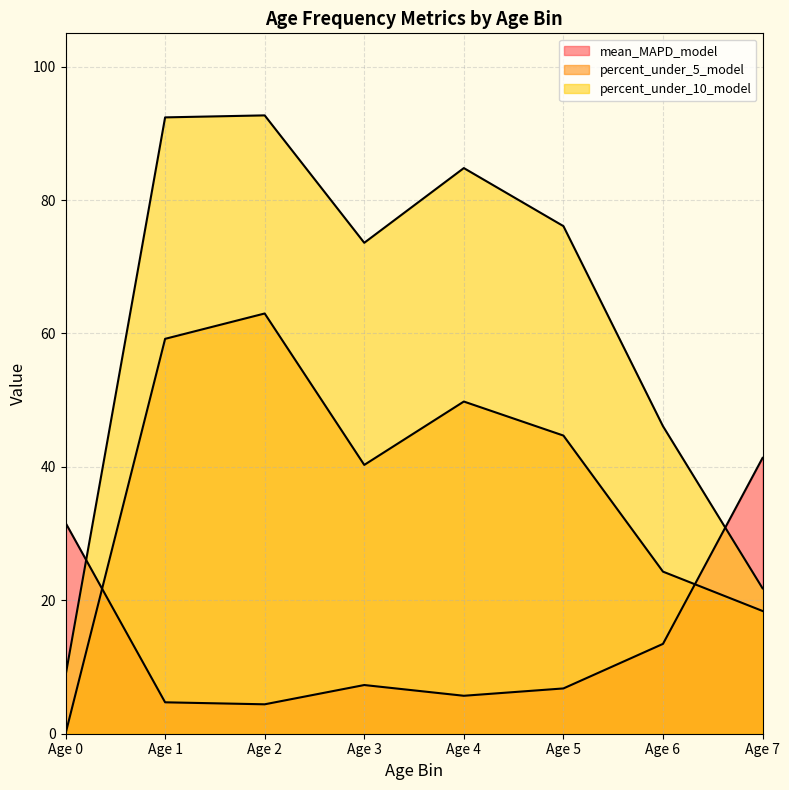

Which series changed the most between Age 4 and Age 7?

percent_under_10_model